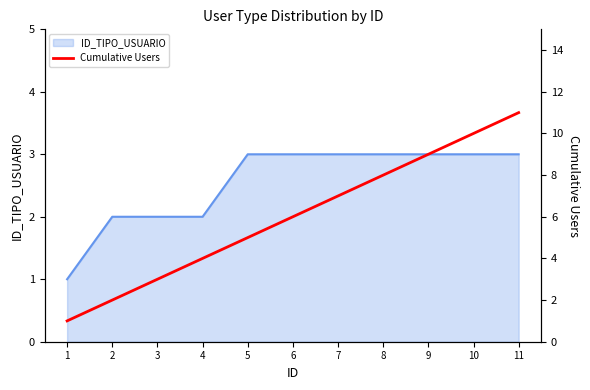

Rank the categories by value from lowest to highest.

1, 2, 3, 4, 5, 6, 7, 8, 9, 10, 11